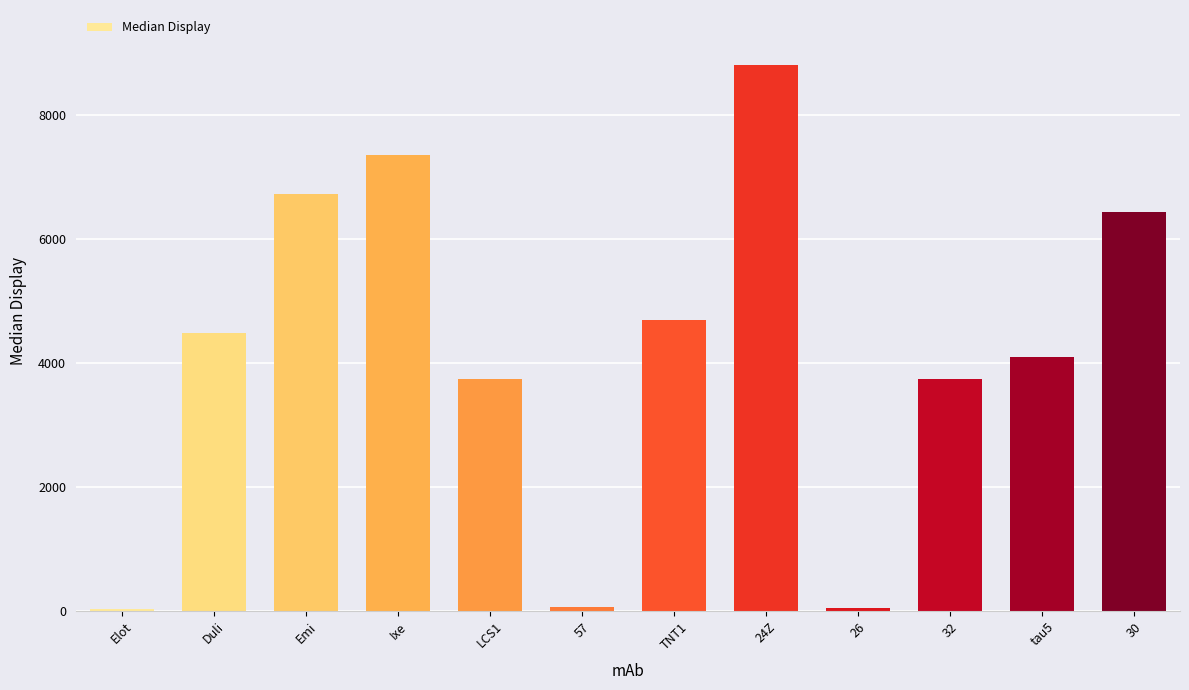

The value at 24Z is 8817. True or false?

True